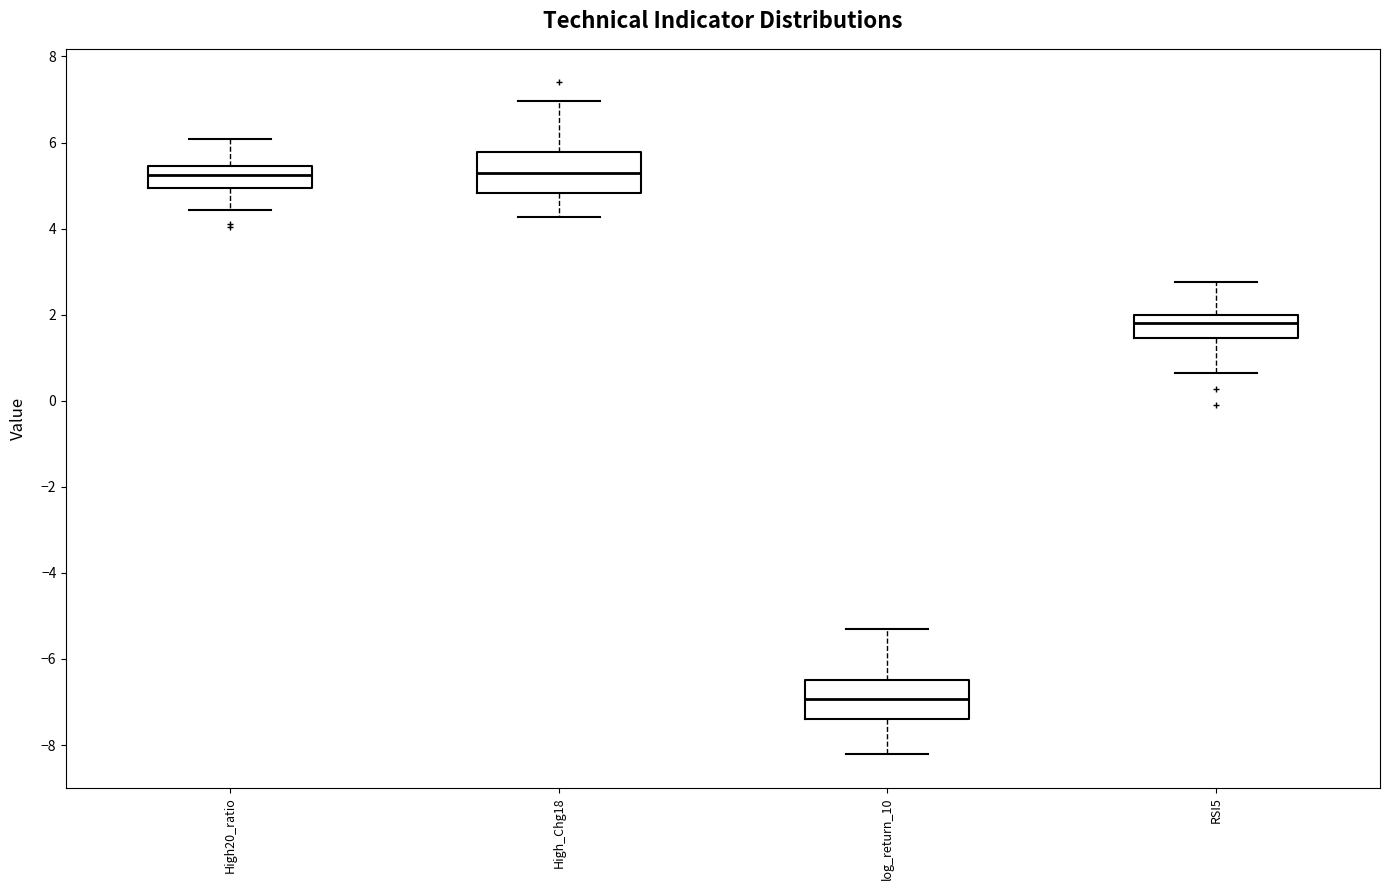

Reading left to right, transcribe this box plot: for each box, give where its median line is, the range the box spans, and where its two whiskers end, as read against the y-axis. The values are not printed on the chart, so give them approximately, as read against the axis.

High20_ratio: median 5.2, box 5.0 to 5.4, whiskers 4.4 to 6.0
High_Chg18: median 5.2, box 4.8 to 5.8, whiskers 4.2 to 7.0
log_return_10: median -7.0, box -7.4 to -6.4, whiskers -8.2 to -5.2
RSI5: median 1.8, box 1.4 to 2.0, whiskers 0.6 to 2.8